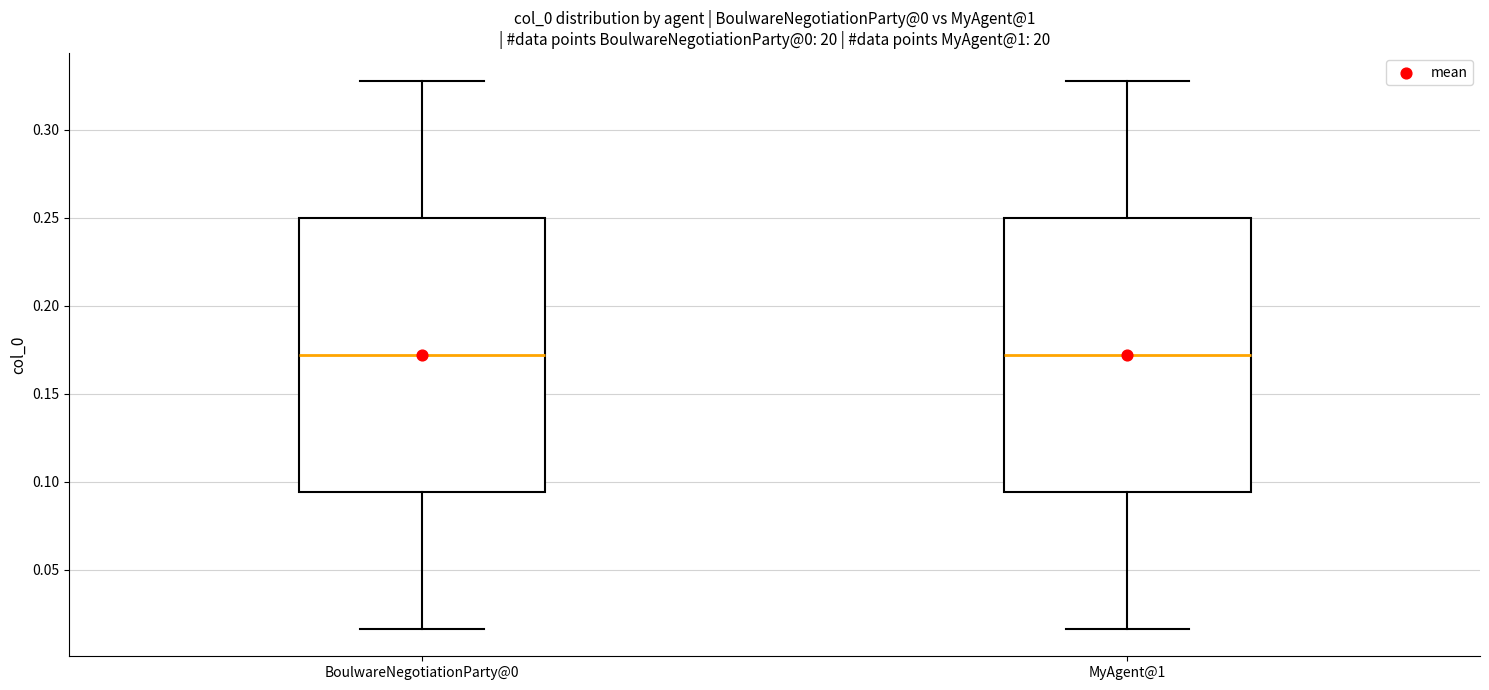

Where is the lower edge of the box for MyAgent@1 on the y-axis? The values are not printed on the chart, so give them approximately, as read against the axis.

0.095